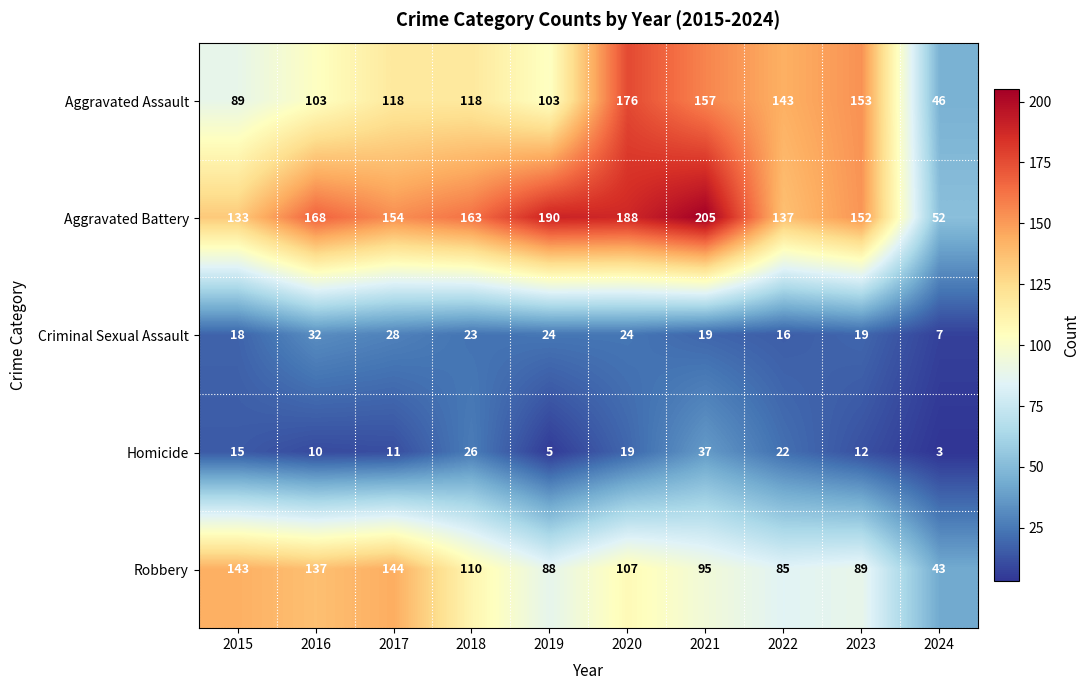

Rank the series at 2019 from lowest to highest value.

Homicide, Criminal Sexual Assault, Robbery, Aggravated Assault, Aggravated Battery